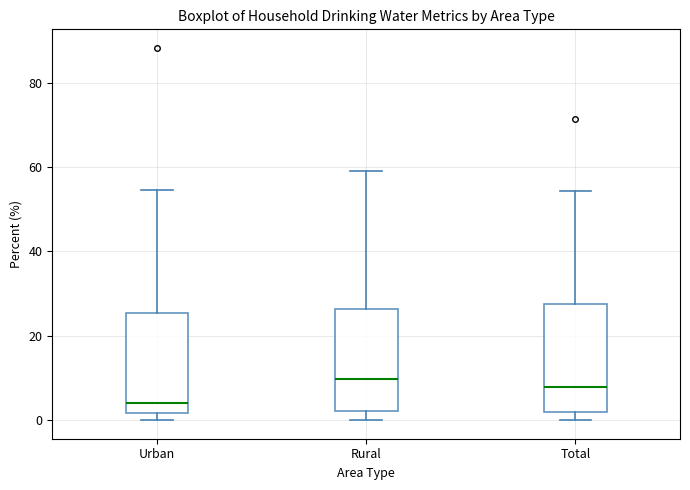

Where does the median line of the box for Urban sit on the y-axis? The values are not printed on the chart, so give them approximately, as read against the axis.

4